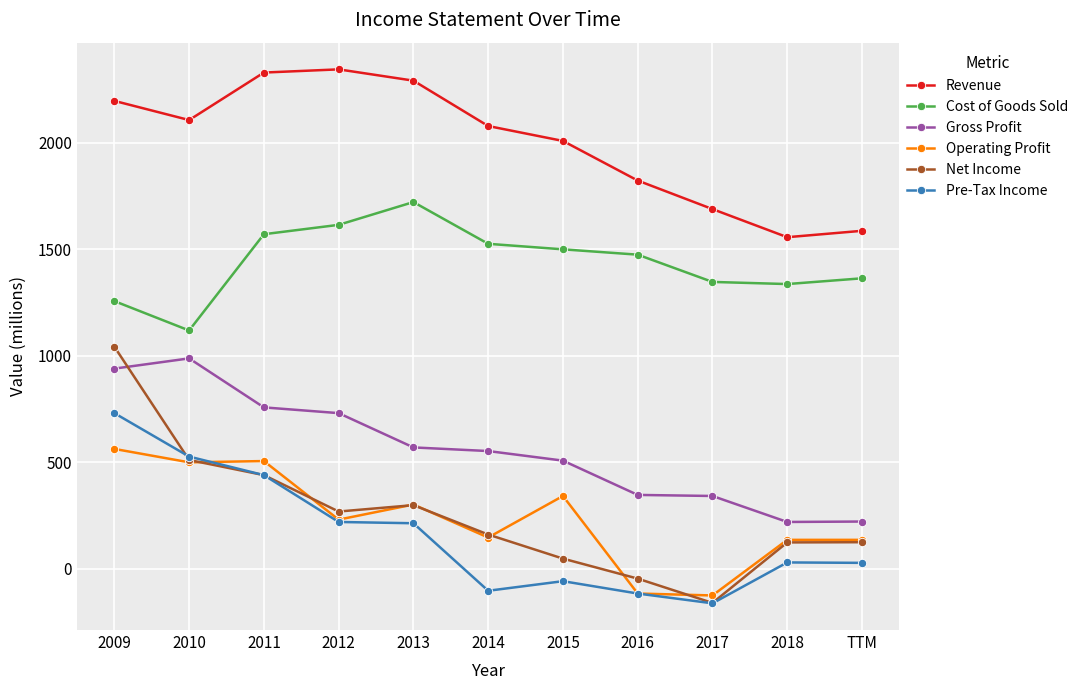

Rank the series by their maximum value, from highest to lowest.

Revenue, Cost of Goods Sold, Net Income, Gross Profit, Pre-Tax Income, Operating Profit